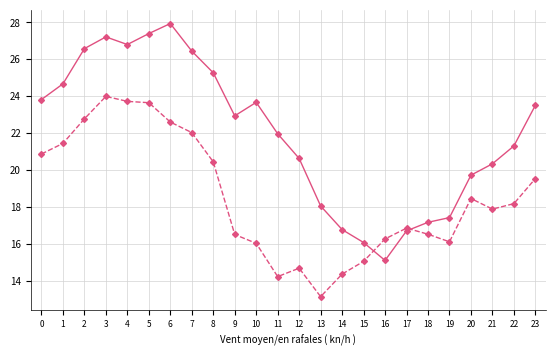

What is the maximum value shown in the chart?

27.9